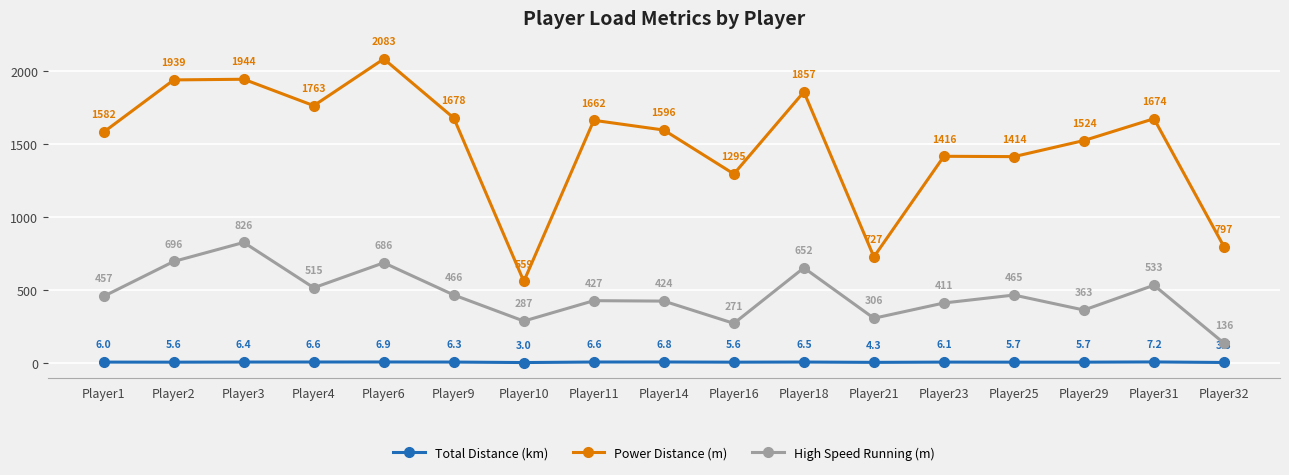

True or false: Power Distance (m) and Total Distance (km) cross at least once.

False